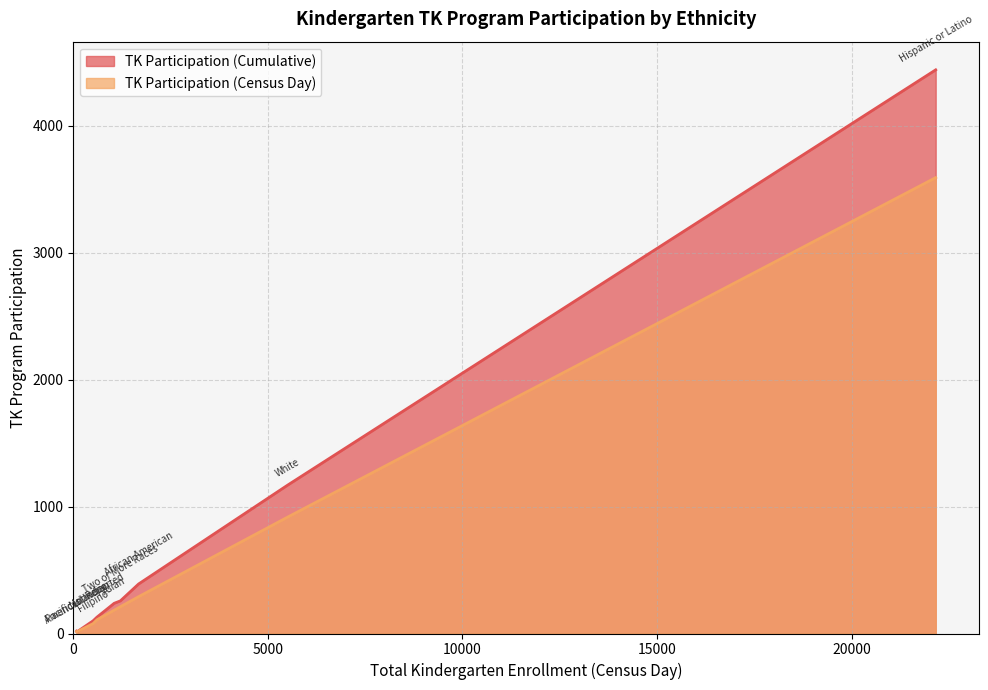

How many data points does each series have?

9